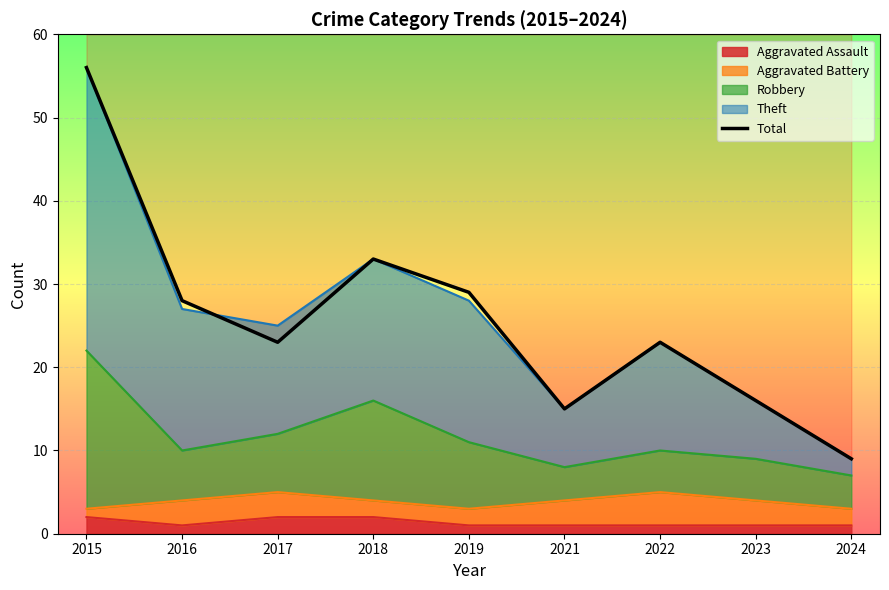

At which label does the data first exceed 23?

2015